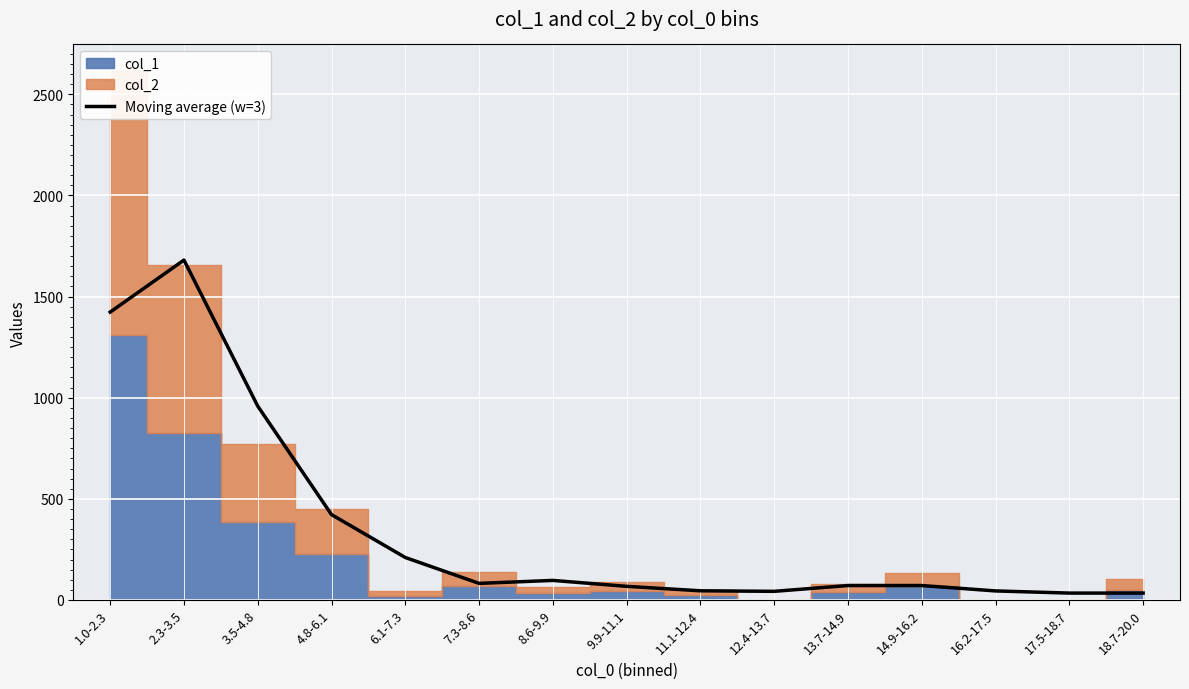

What is the label of the 3rd point from the right?

16.2-17.5